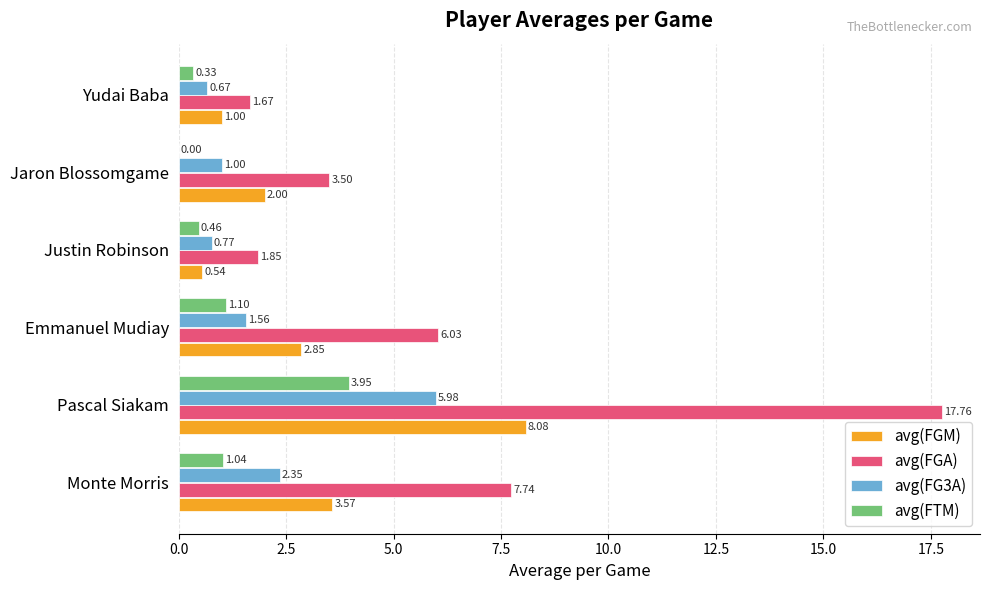

What are all the series names shown in the legend?

avg(FGM), avg(FGA), avg(FG3A), avg(FTM)